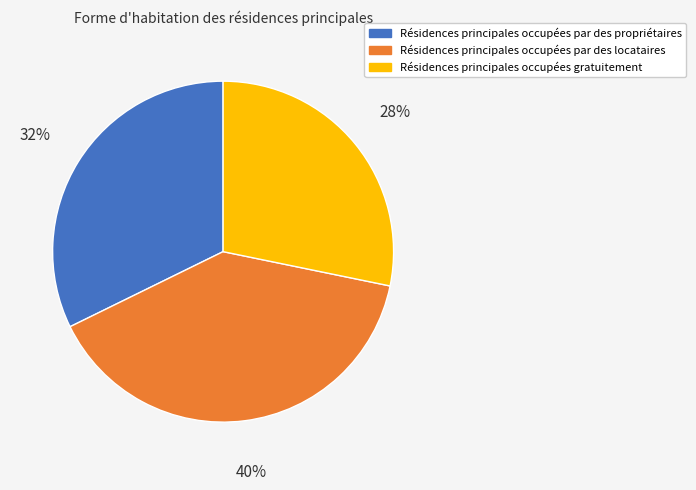

Which category has the smallest portion of the pie?

Résidences principales occupées gratuitement